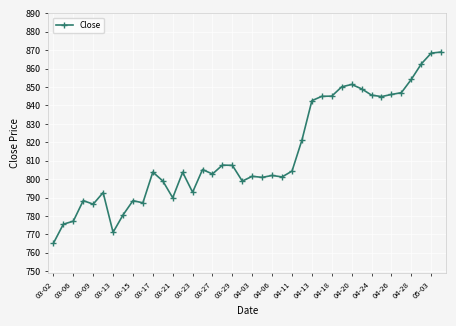

What is the smallest value displayed?

765.2